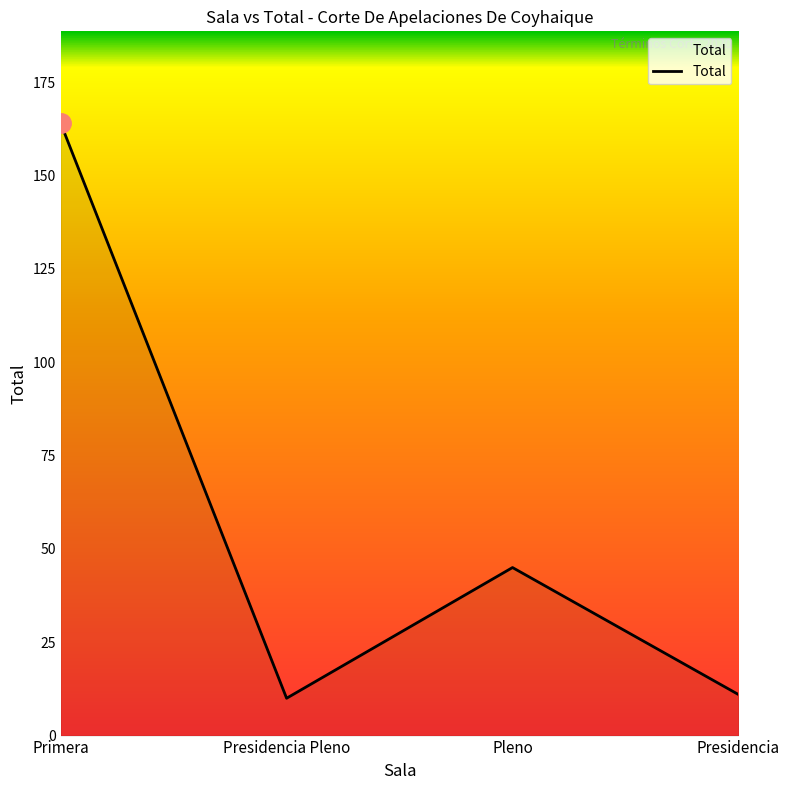

True or false: the data shows 10 at Presidencia Pleno.

True